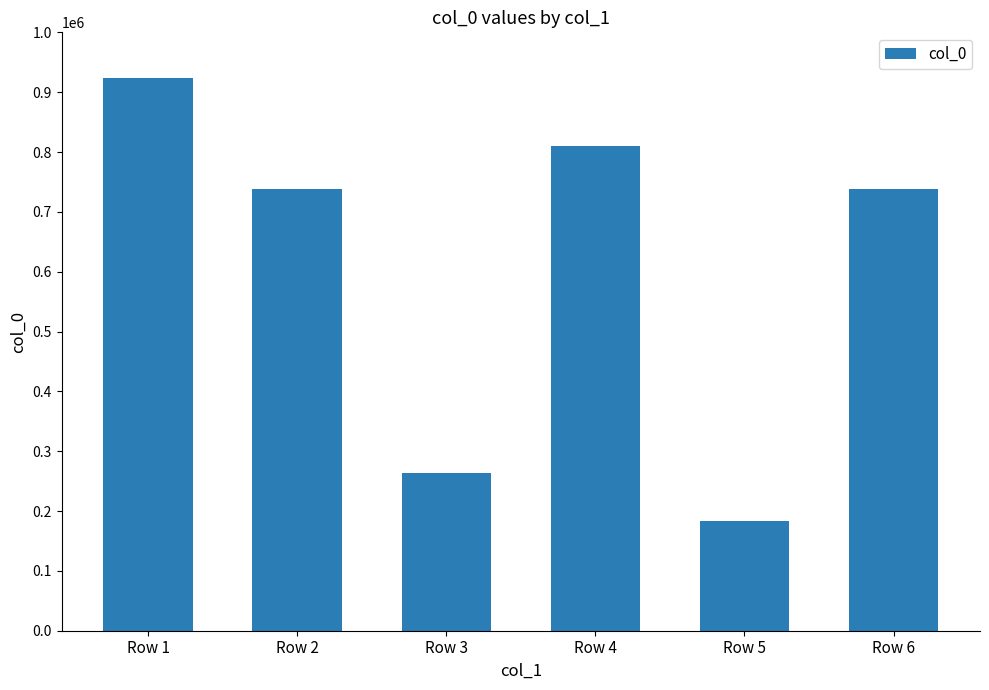

How many bars are there in total?

6